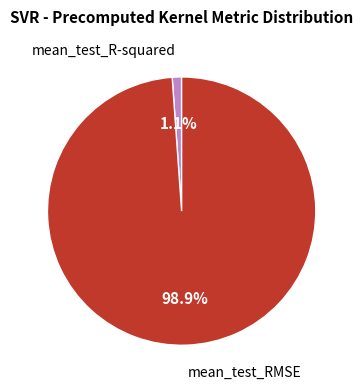

Count the number of slices in the pie.

2